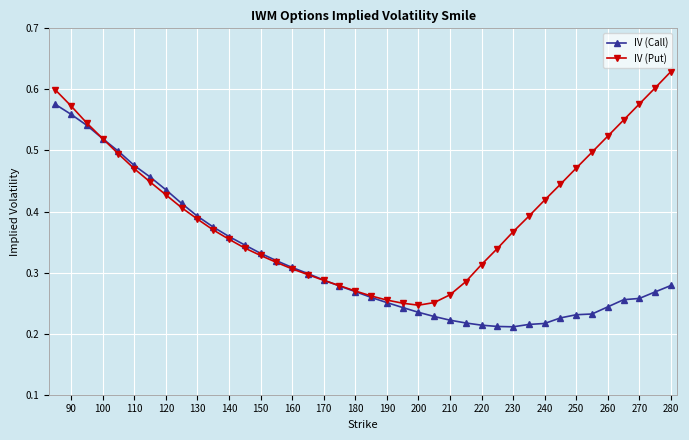

At how many categories does at least one series exceed 0?

40